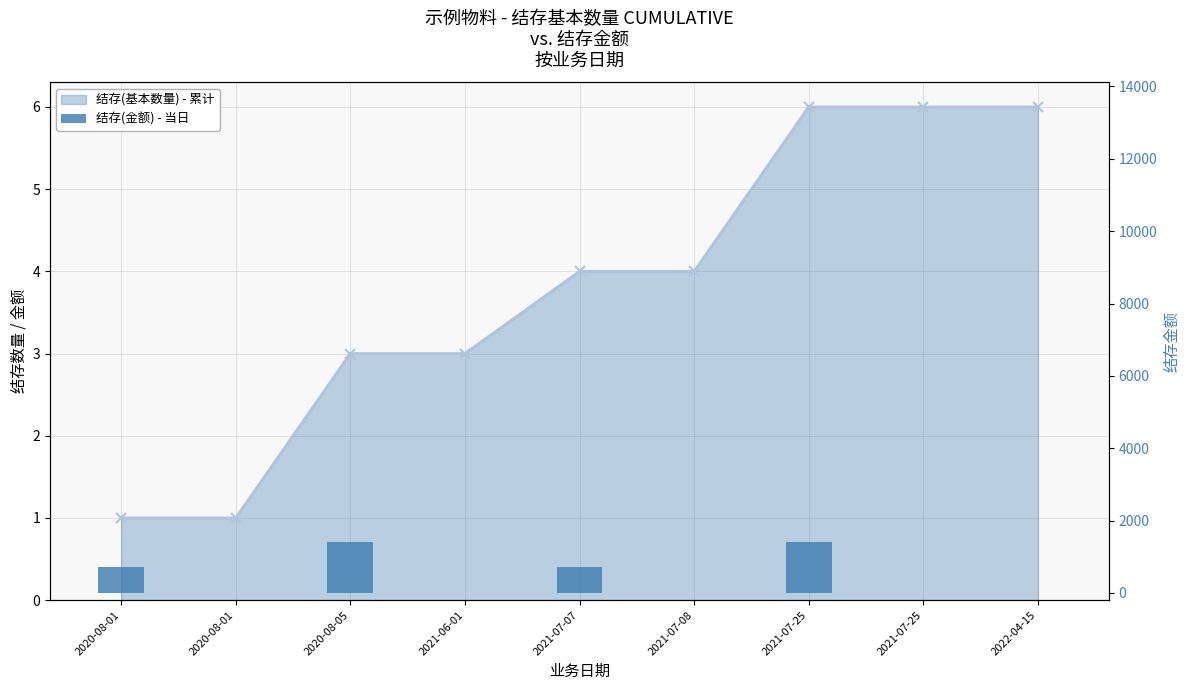

How many positive values are there?

4